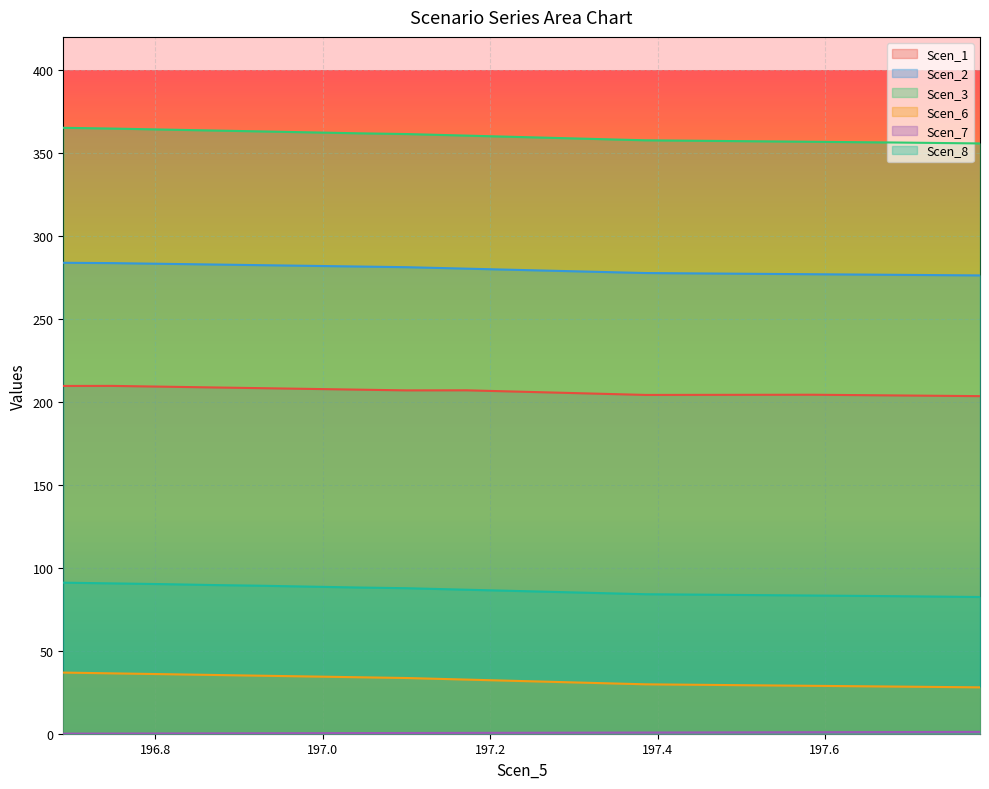

True or false: Scen_1 and Scen_3 intersect in this chart.

False